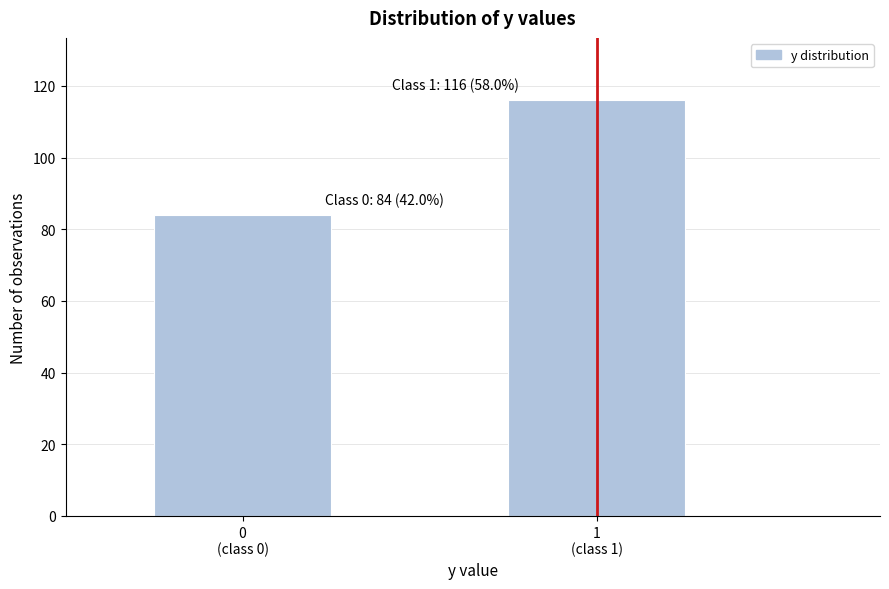

Reading left to right, what are all the values shown in this chart?

84	116